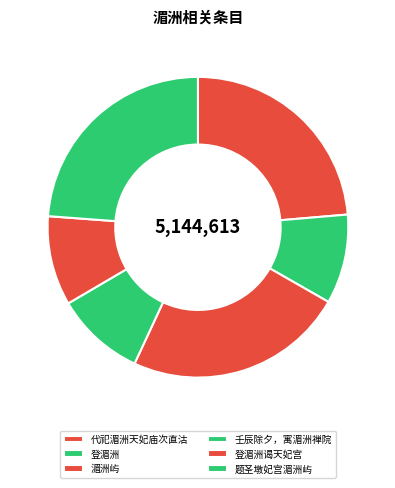

Which has a higher value, 题圣墩妃宫湄洲屿 or 湄洲屿?

题圣墩妃宫湄洲屿